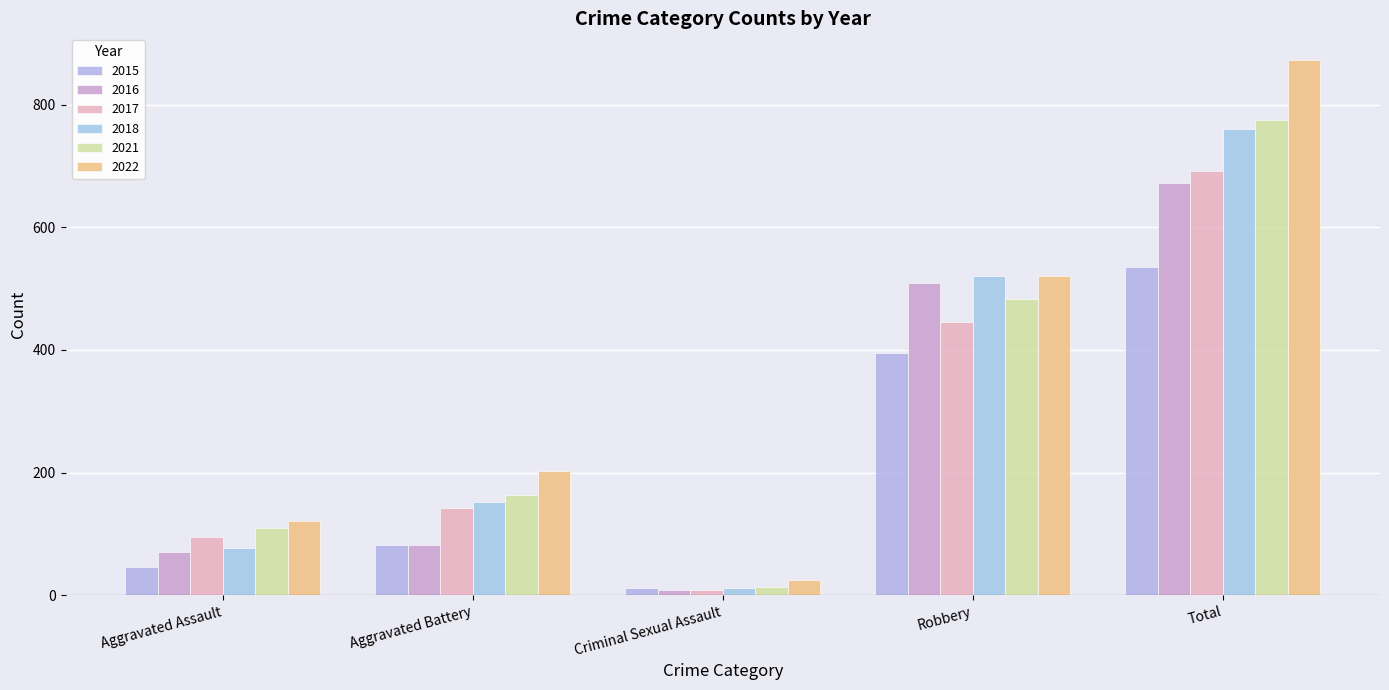

What is the total value across all series at Aggravated Assault?

520